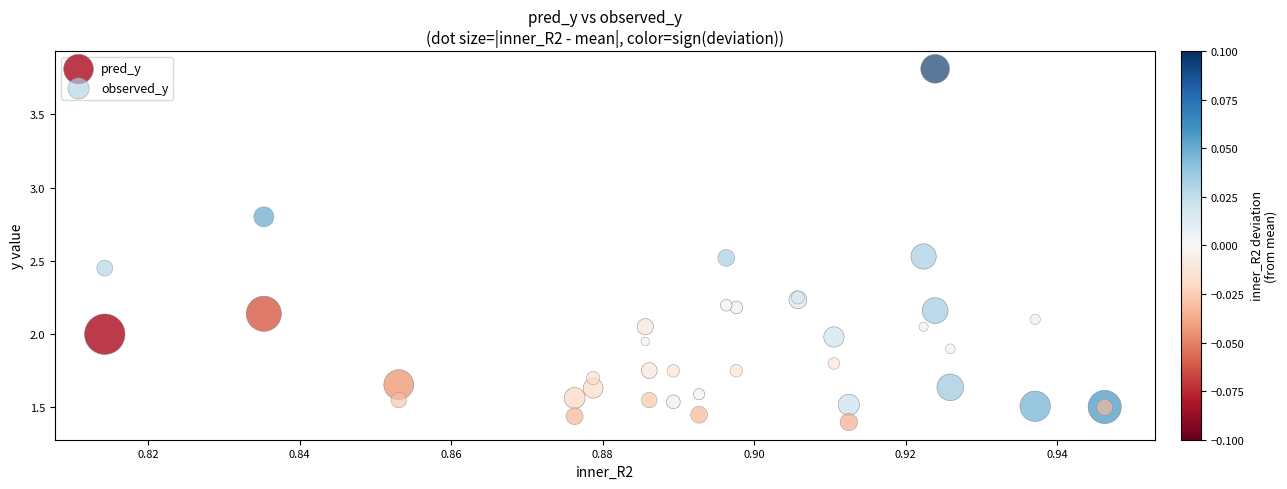

Which series reaches the minimum Y coordinate?

observed_y